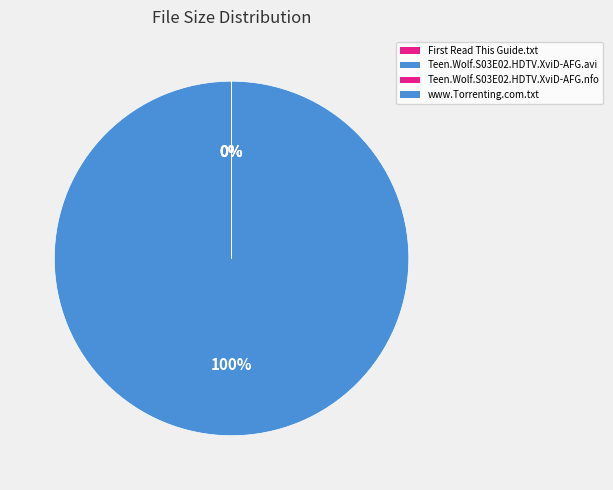

What is the ratio of the value at Teen.Wolf.S03E02.HDTV.XviD-AFG.avi to the value at Teen.Wolf.S03E02.HDTV.XviD-AFG.nfo?

797331.7